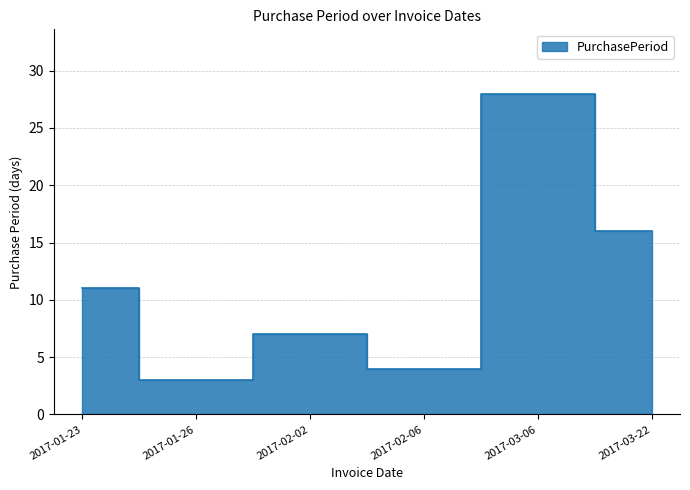

What position from the right is 2017-01-26?

5